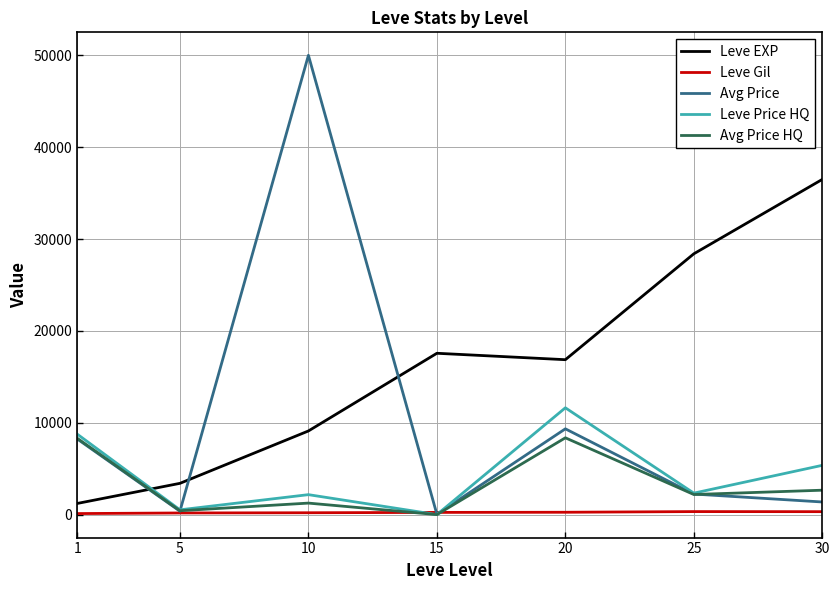

How many positive values does the Avg Price HQ series have?

6